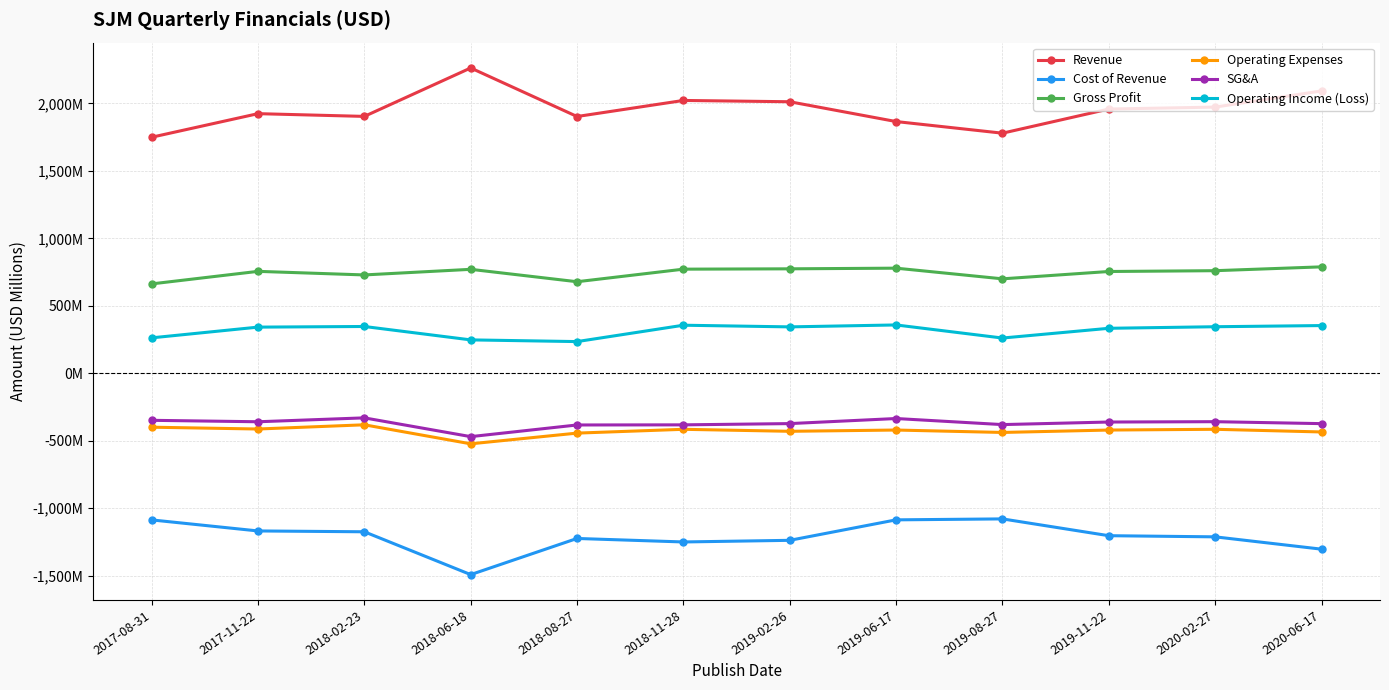

Is it true that Operating Expenses equals -677.9 at 2018-08-27?

False